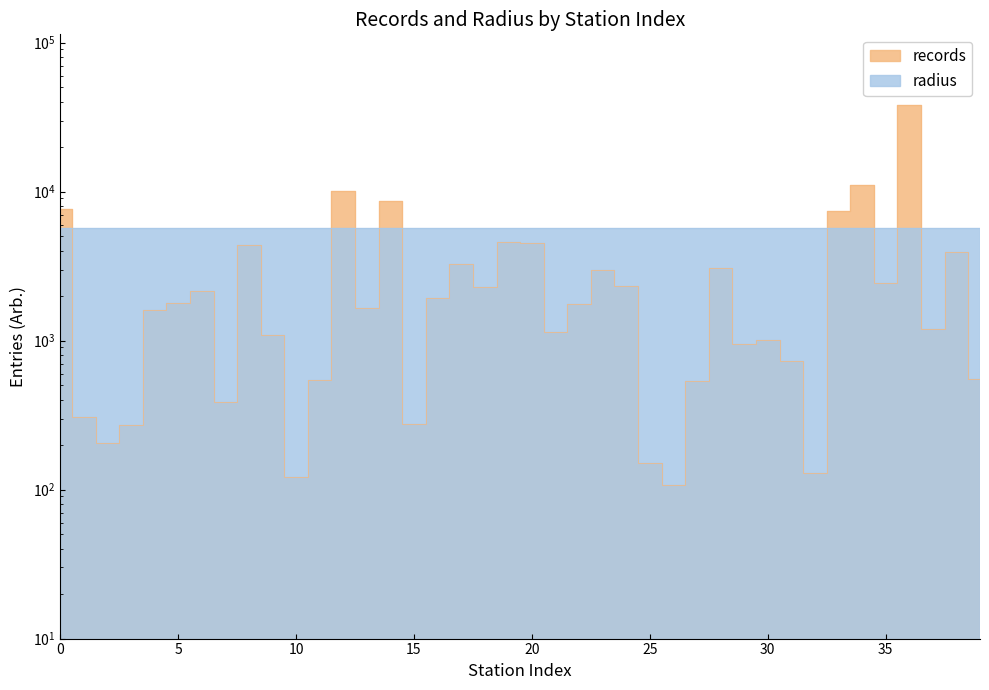

Between 30 and 33, which is larger?

33